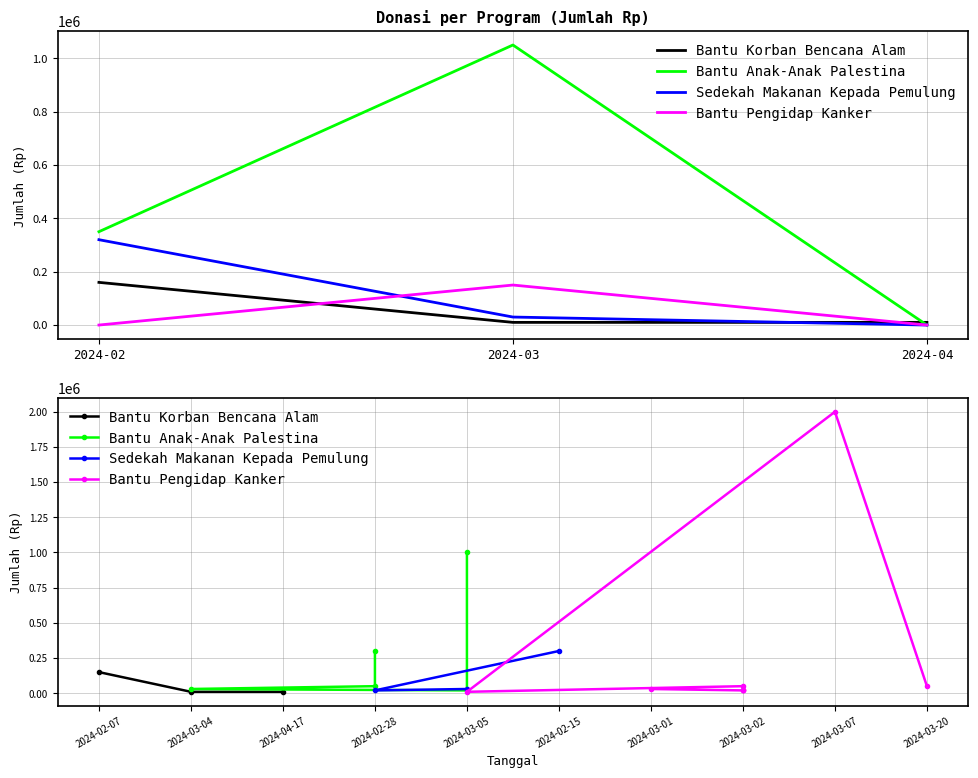

Between 14 and 13, which is larger?

14